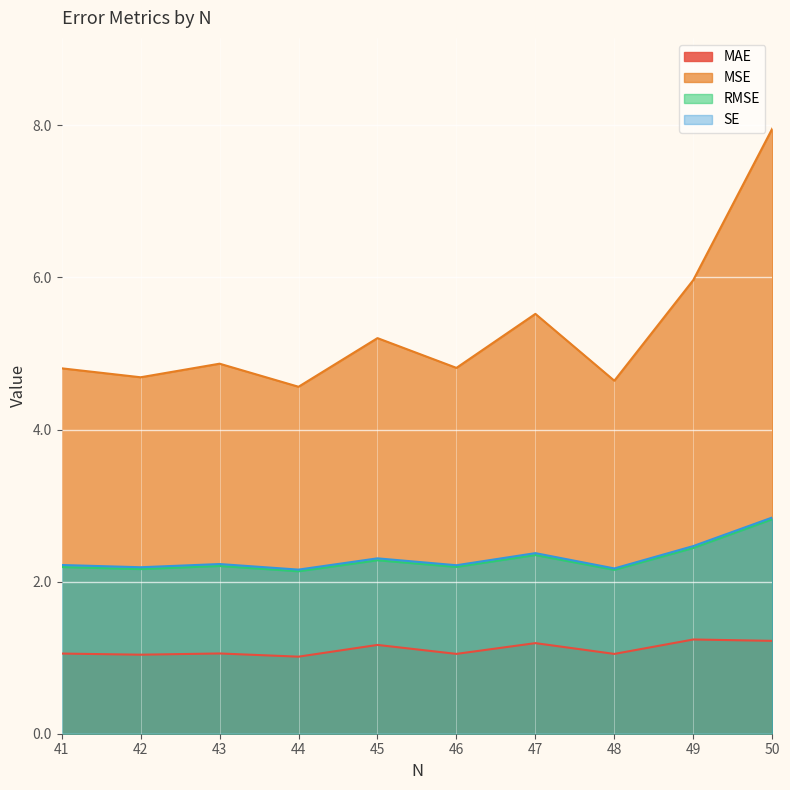

Which series has the largest total across all categories?

MSE